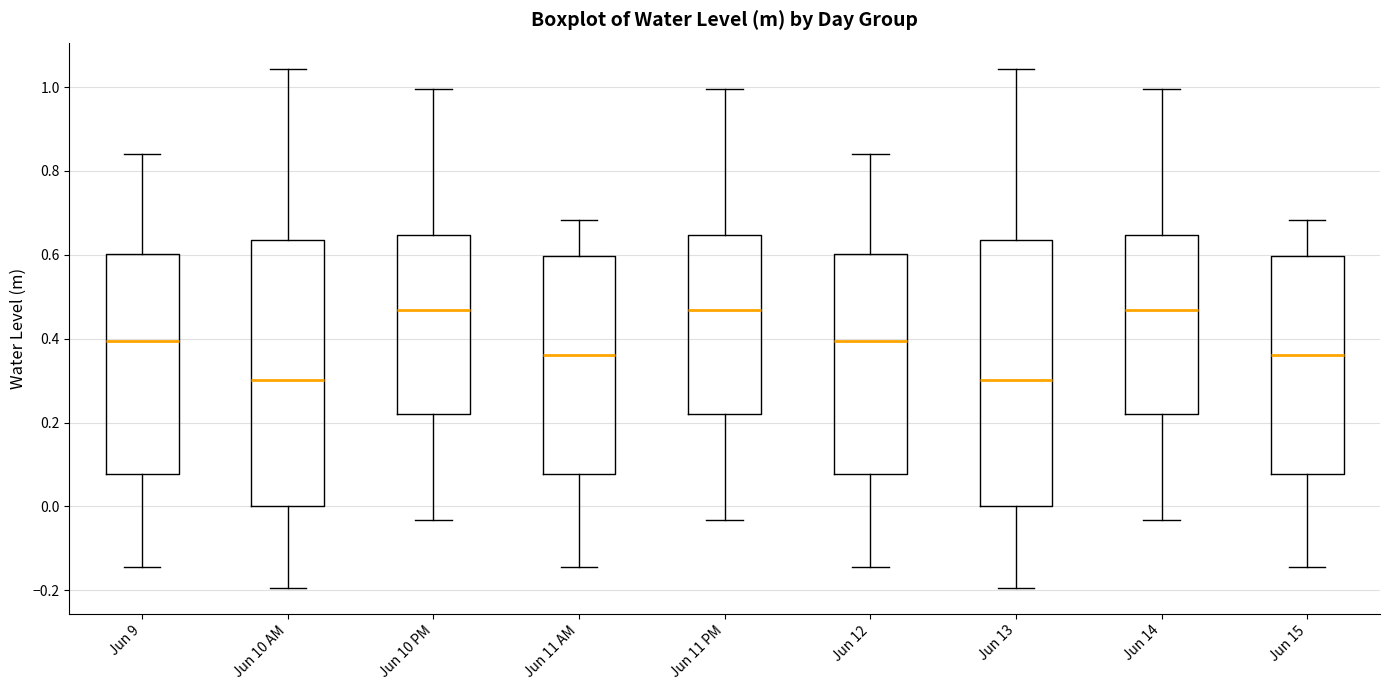

Where is the upper edge of the box for Jun 14 on the y-axis? The values are not printed on the chart, so give them approximately, as read against the axis.

0.64